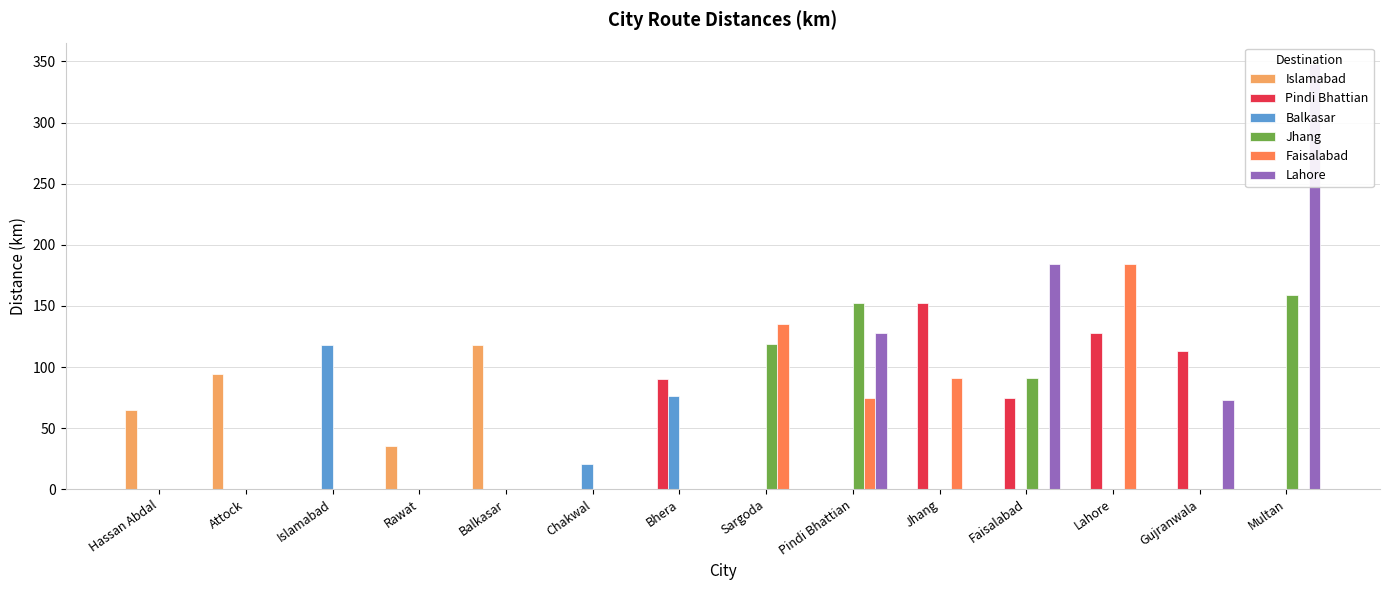

What is the difference between the Faisalabad values at Sargoda and Lahore?

49